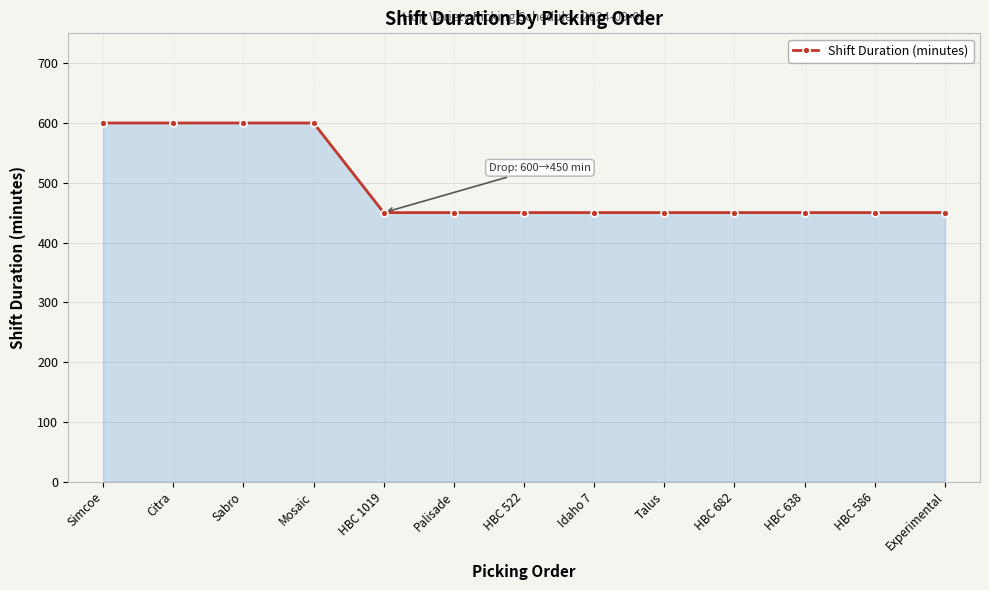

What is the greatest value displayed?

600